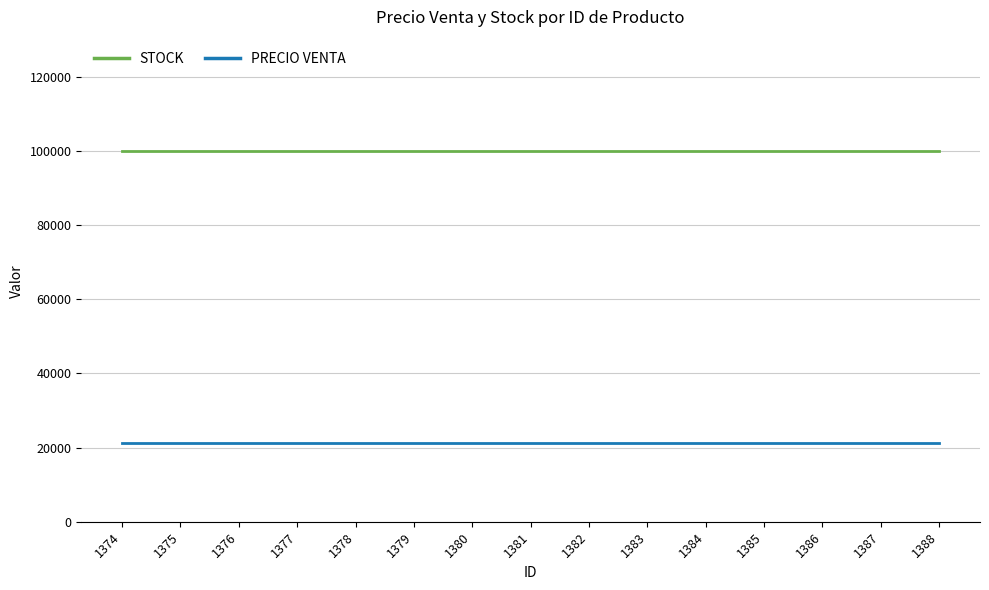

What is the spread (max minus min) of values at 1380?

78900